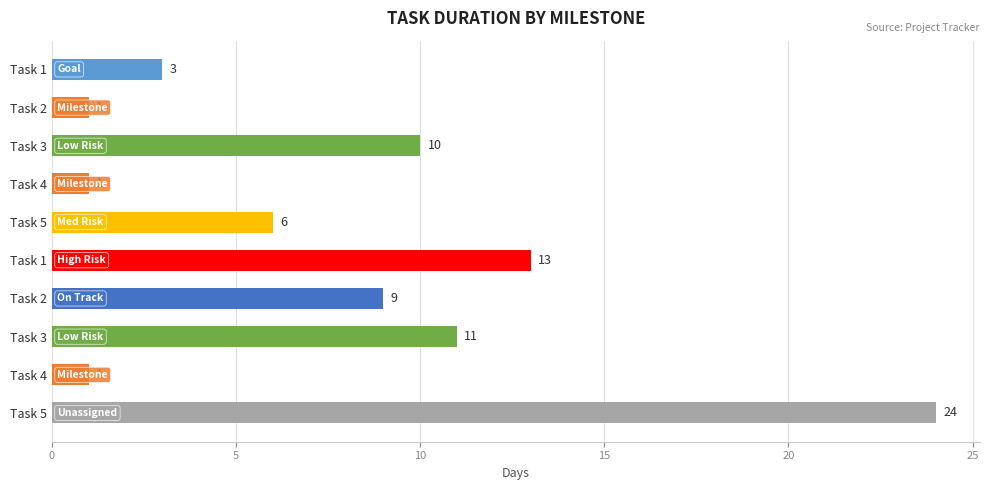

What is the difference between the maximum and second lowest values?

23